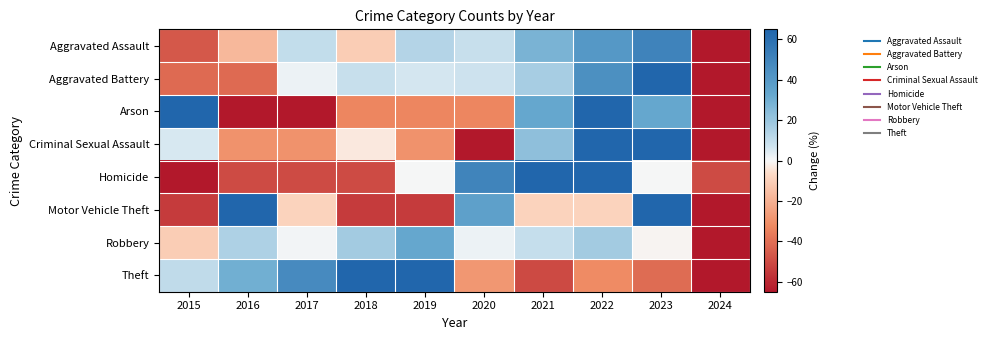

Rank the series by their maximum value, from highest to lowest.

Arson, Motor Vehicle Theft, Homicide, Criminal Sexual Assault, Theft, Aggravated Battery, Aggravated Assault, Robbery